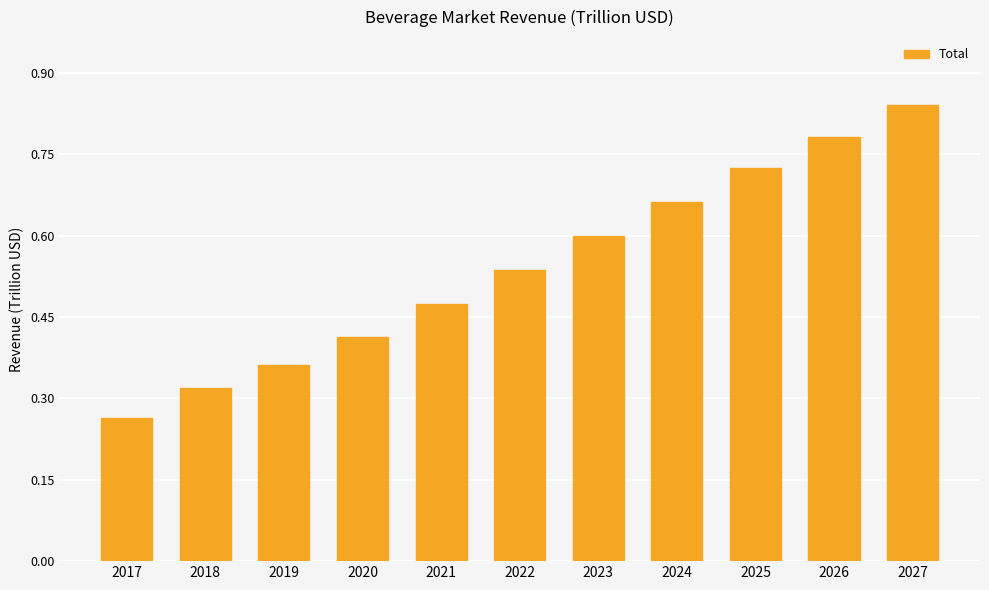

True or false: the data shows 0.6 at 2021.

False